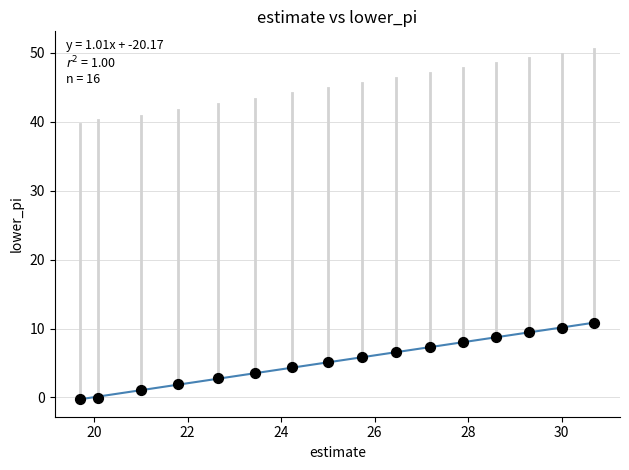

What is the range of Y values (max minus min)?

11.0